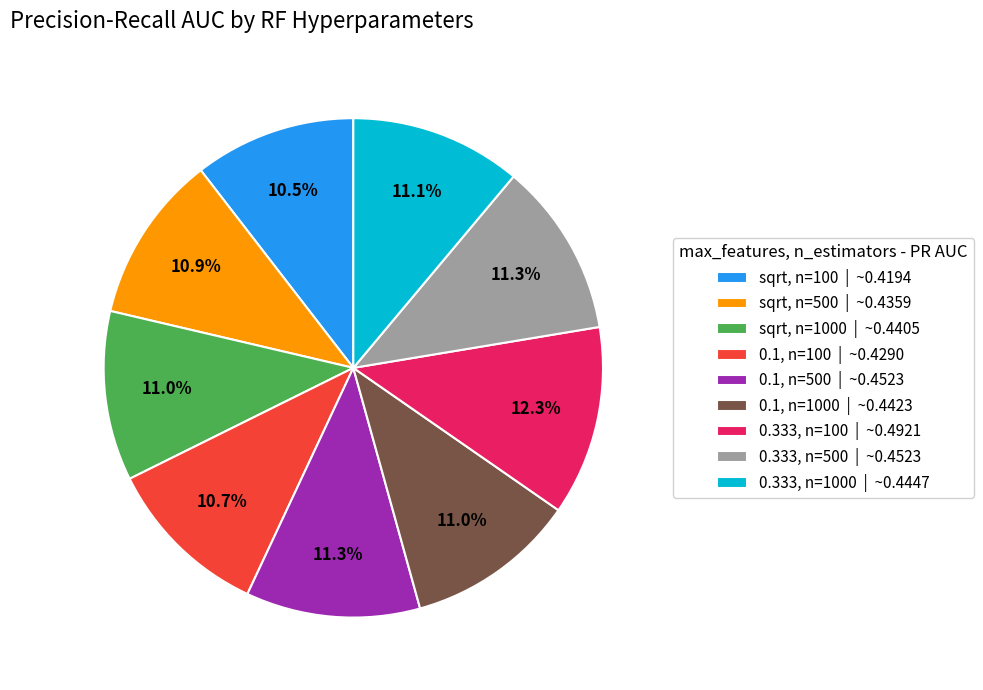

Do sqrt, n=100 | ~0.4194 and 0.1, n=1000 | ~0.4423 together represent more than half of the pie?

No